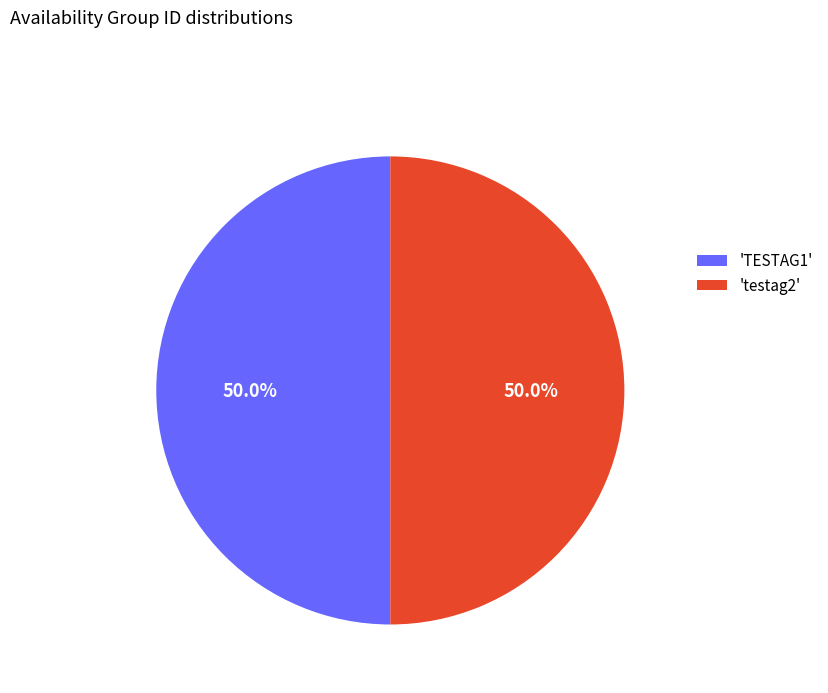

Do 'TESTAG1' and 'testag2' together represent more than half of the pie?

Yes